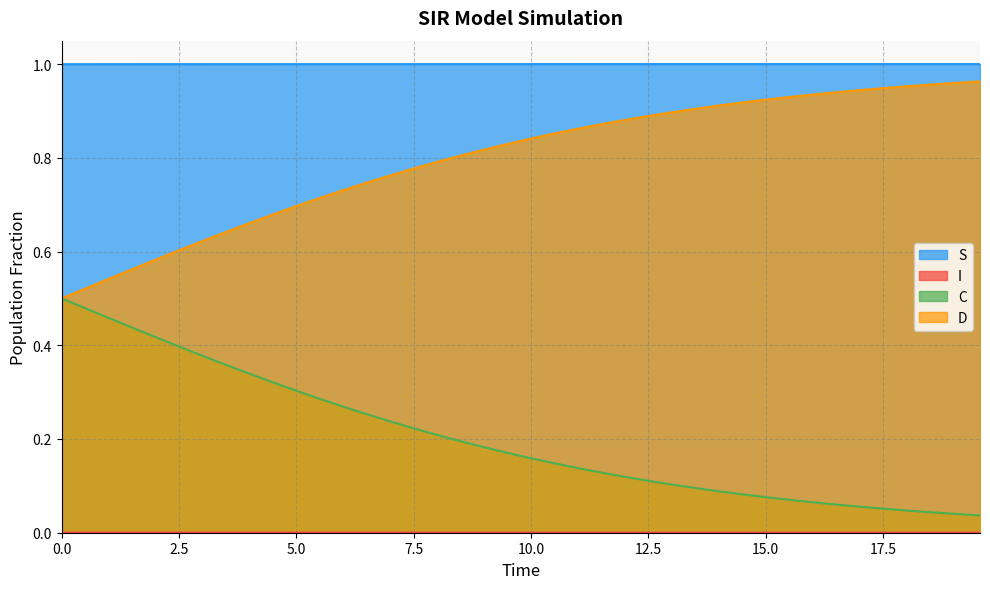

True or false: D and I intersect in this chart.

False